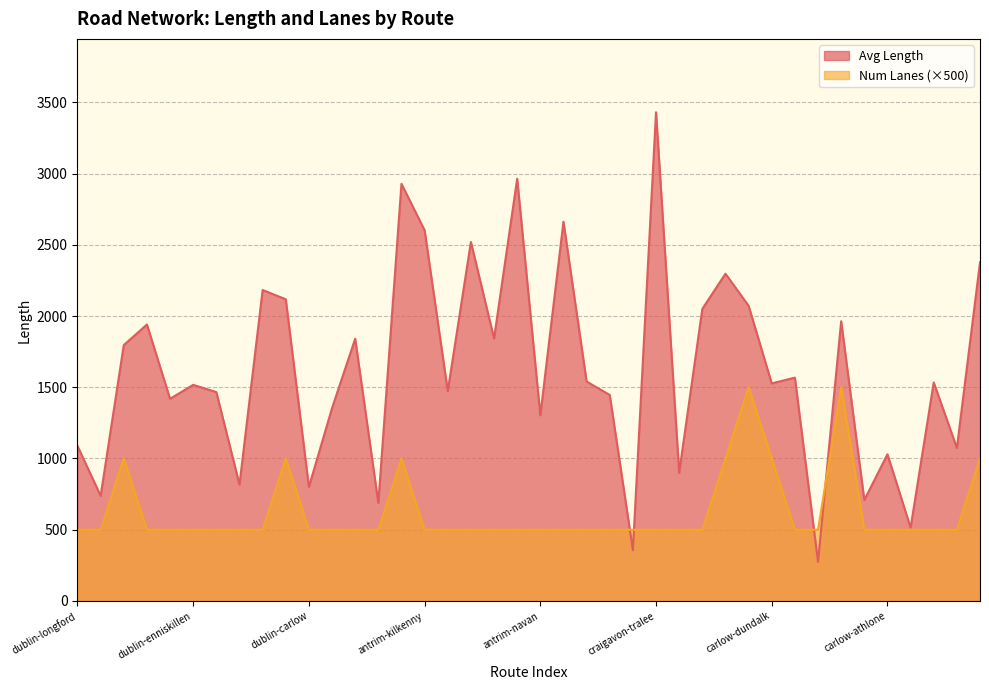

What position from the right is dublin-enniskillen?

35